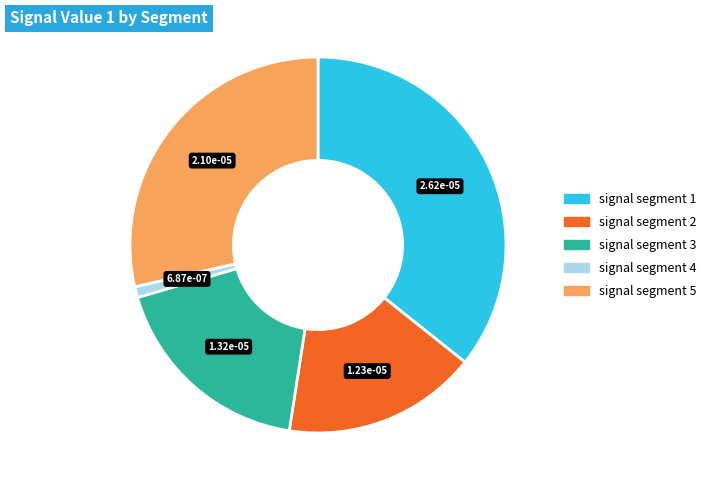

Is there any slice that represents more than half of the pie?

No